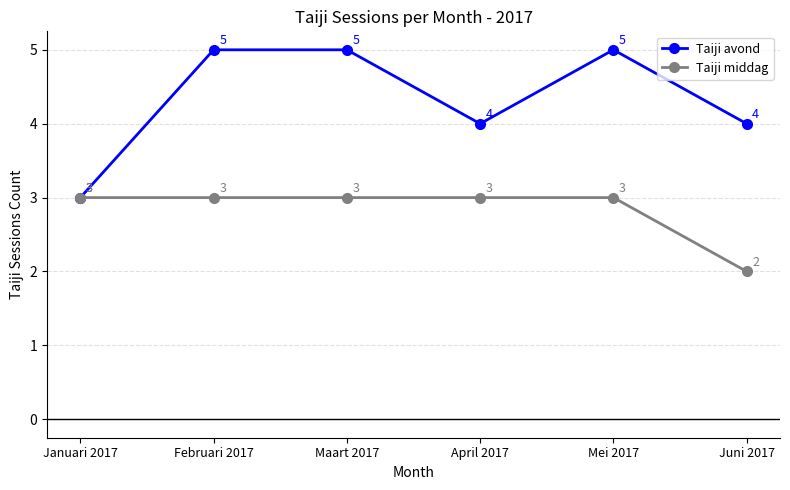

Which series has the widest spread of values?

Taiji avond